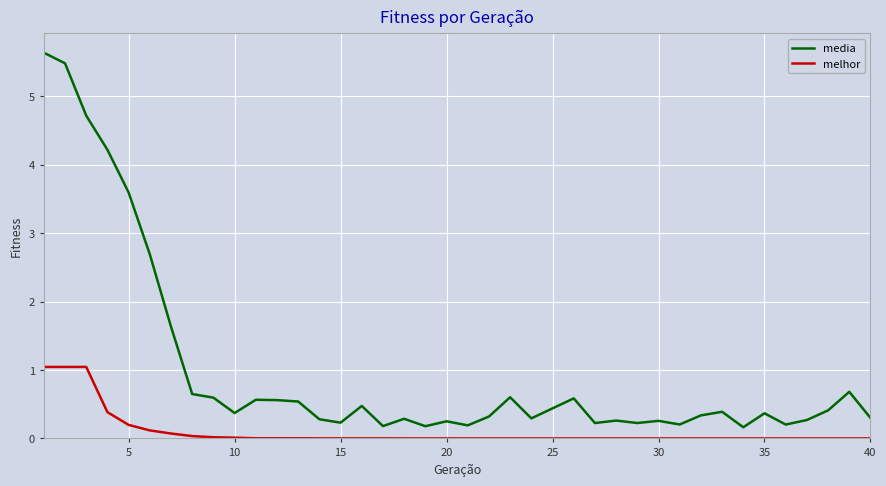

How many categories are shown in the chart?

40